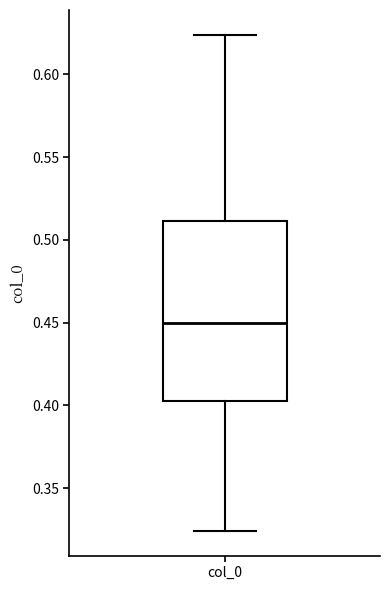

Transcribe this box plot: give where the median line is, the range the box spans, and where the two whiskers end, as read against the y-axis. The values are not printed on the chart, so give them approximately, as read against the axis.

median 0.450, box 0.400 to 0.510, whiskers 0.325 to 0.625